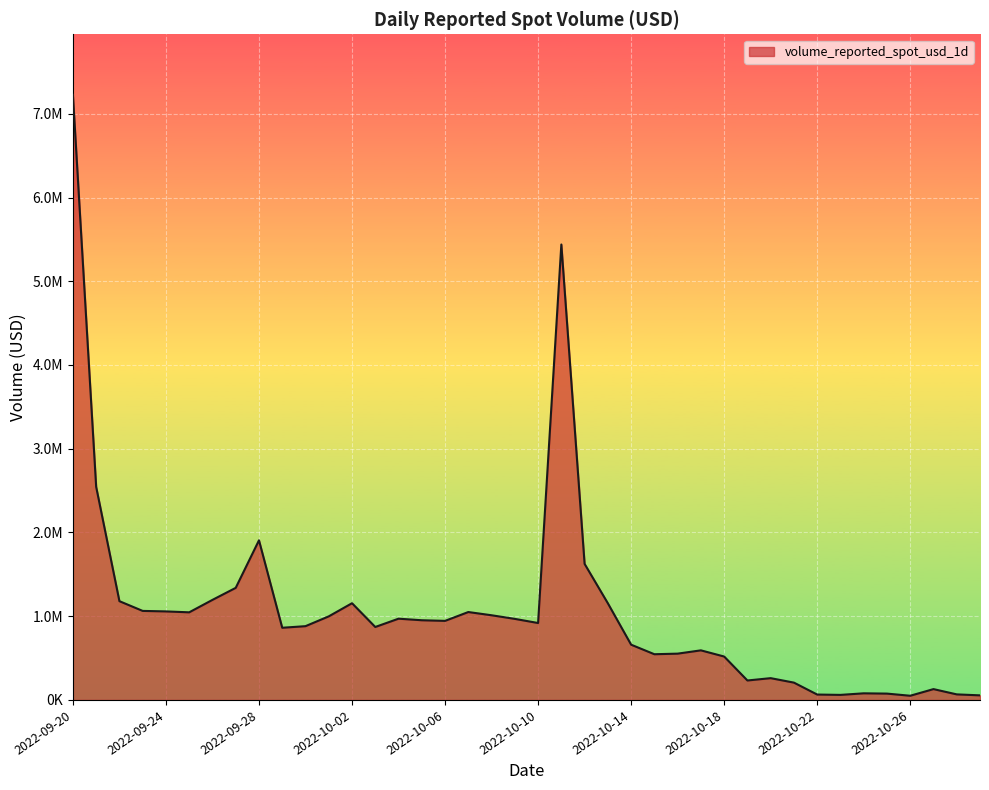

Does the chart display data point markers on the line(s)?

No